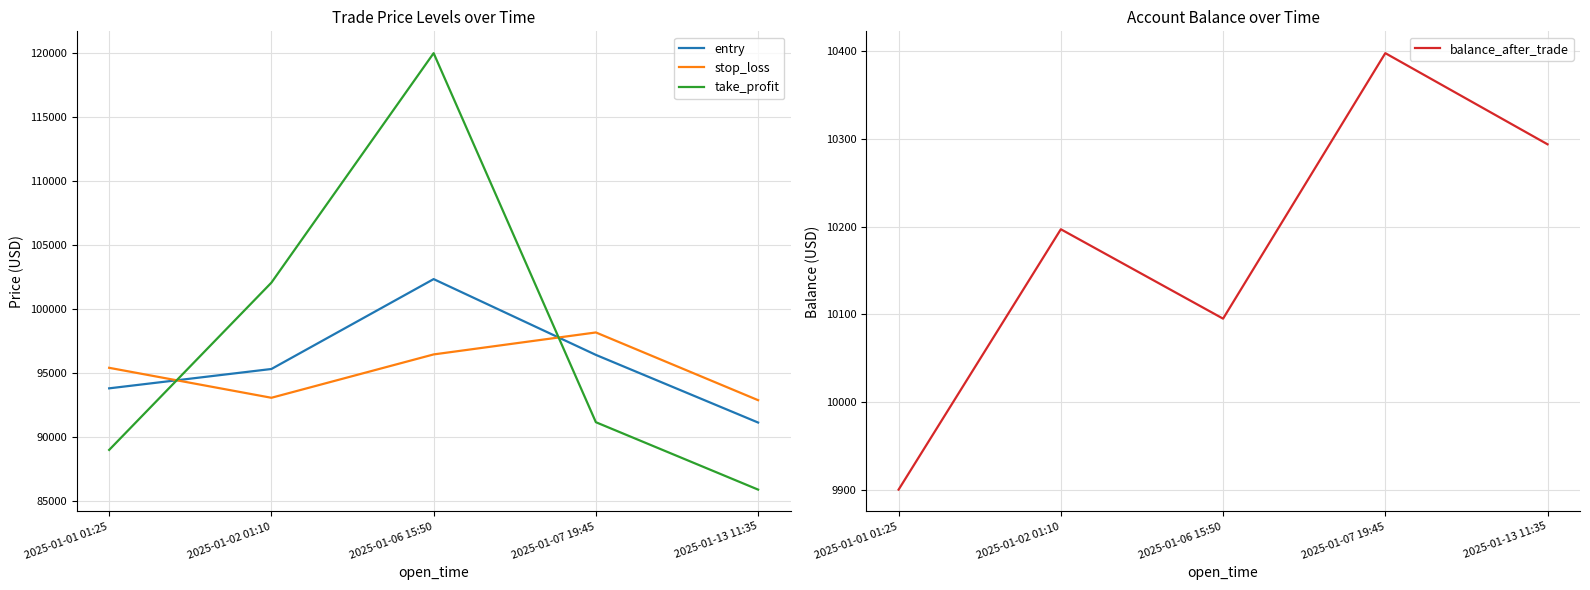

What is the difference between the highest and lowest values at 2025-01-13 11:35?

82606.8